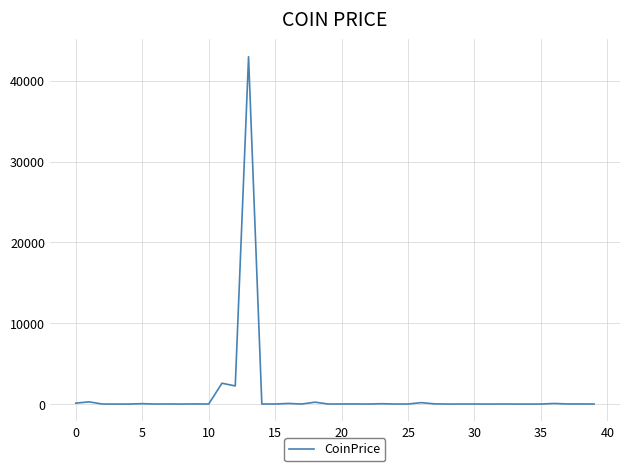

How many categories are shown in the chart?

40